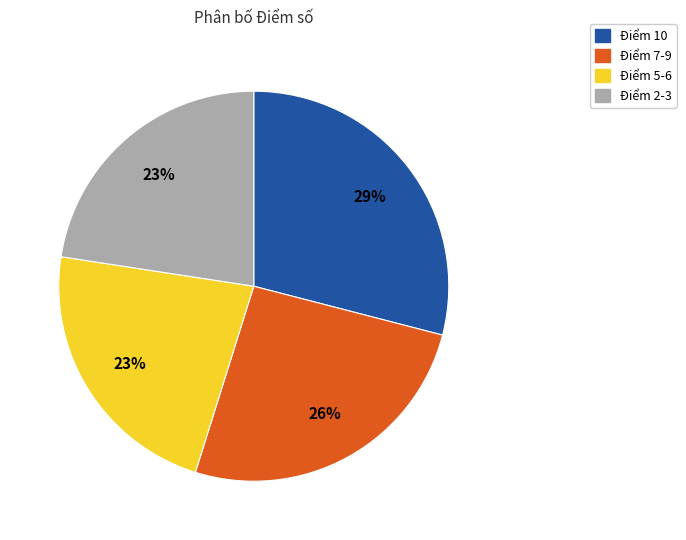

Approximately how many times larger is the value at Điểm 2-3 compared to Điểm 5-6?

1.0